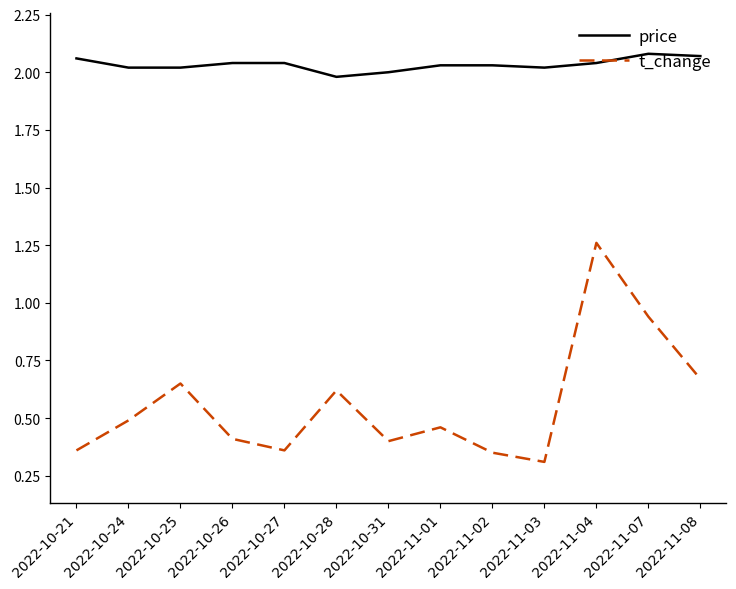

What are all the series names shown in the legend?

price, t_change